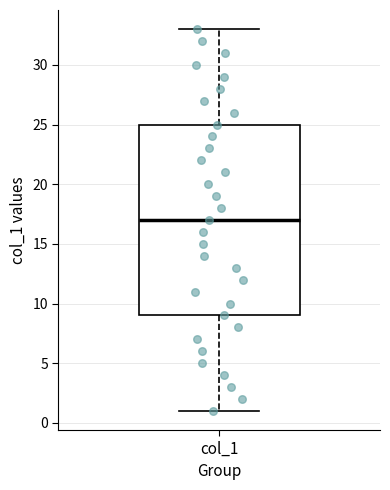

Where does the median line of the box for col_1 sit on the y-axis? The values are not printed on the chart, so give them approximately, as read against the axis.

17